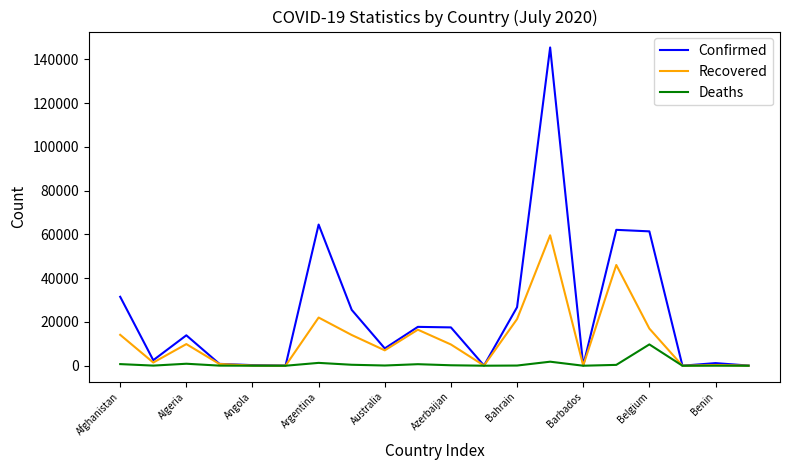

What is the maximum value for Confirmed?

145483